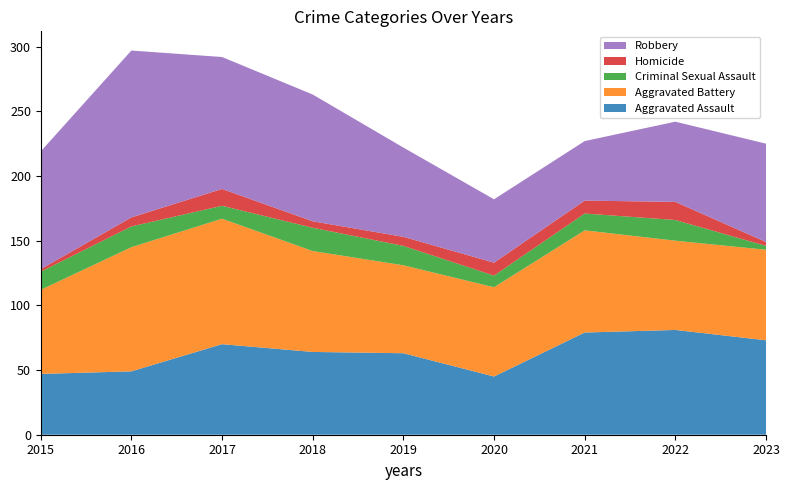

Reading left to right, extract all data points from this chart.

Aggravated Assault: 2015=47	2016=49	2017=70	2018=64	2019=63	2020=45	2021=79	2022=81	2023=73
Aggravated Battery: 2015=65	2016=96	2017=97	2018=78	2019=68	2020=69	2021=79	2022=69	2023=70
Criminal Sexual Assault: 2015=14	2016=16	2017=10	2018=18	2019=15	2020=9	2021=13	2022=16	2023=3
Homicide: 2015=2	2016=7	2017=13	2018=5	2019=7	2020=10	2021=10	2022=14	2023=3
Robbery: 2015=91	2016=129	2017=102	2018=98	2019=69	2020=49	2021=46	2022=62	2023=76